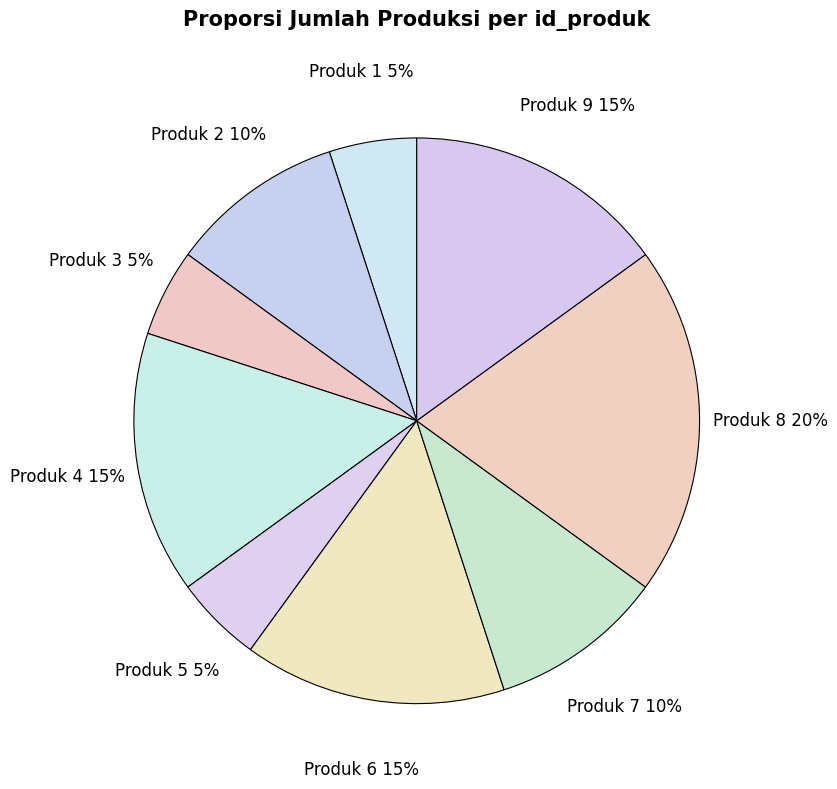

Is Produk 4 the majority of the pie?

No